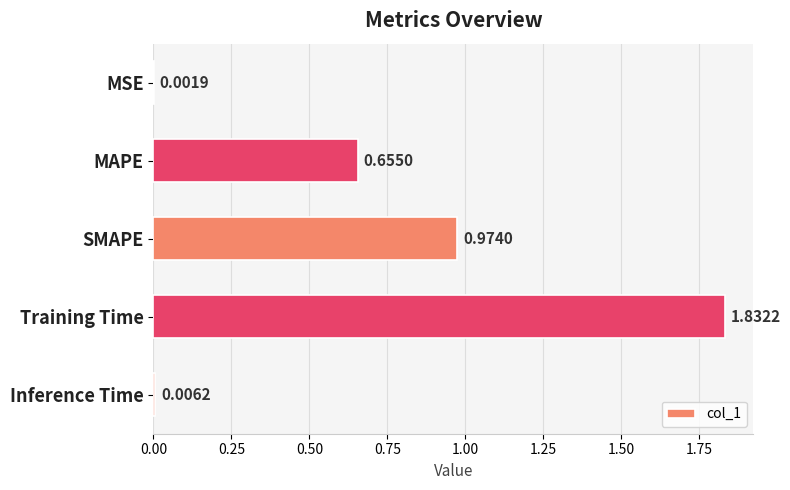

Which category has the highest value across all series?

Training Time